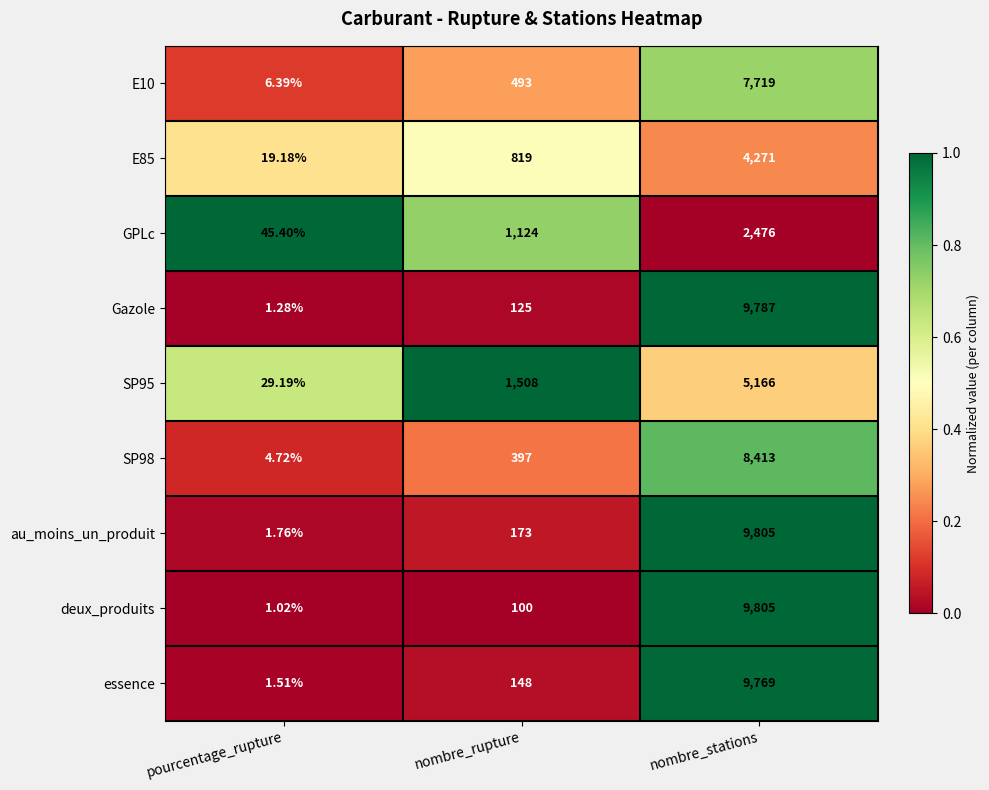

What is the maximum value shown in the chart?

9805.0